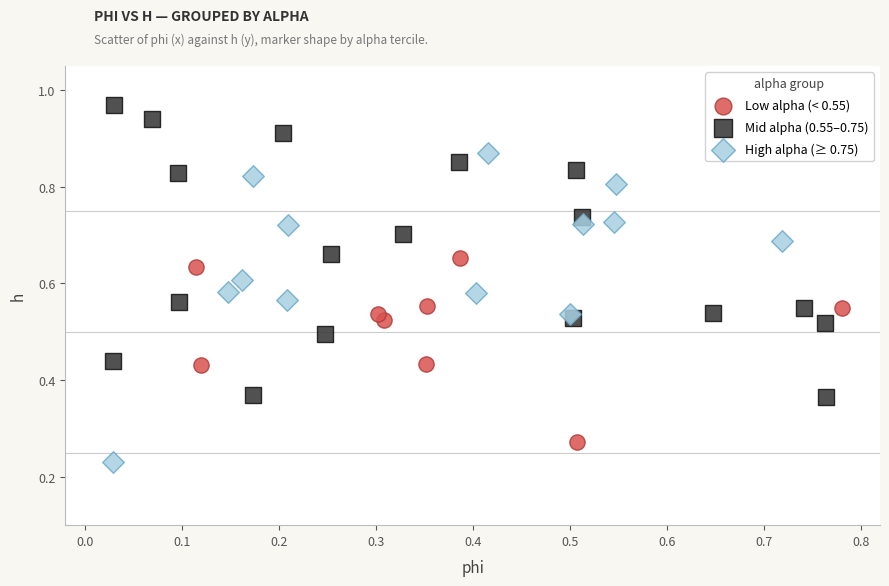

What are all the series names shown in the legend?

Low alpha (< 0.55), Mid alpha (0.55–0.75), High alpha (≥ 0.75)